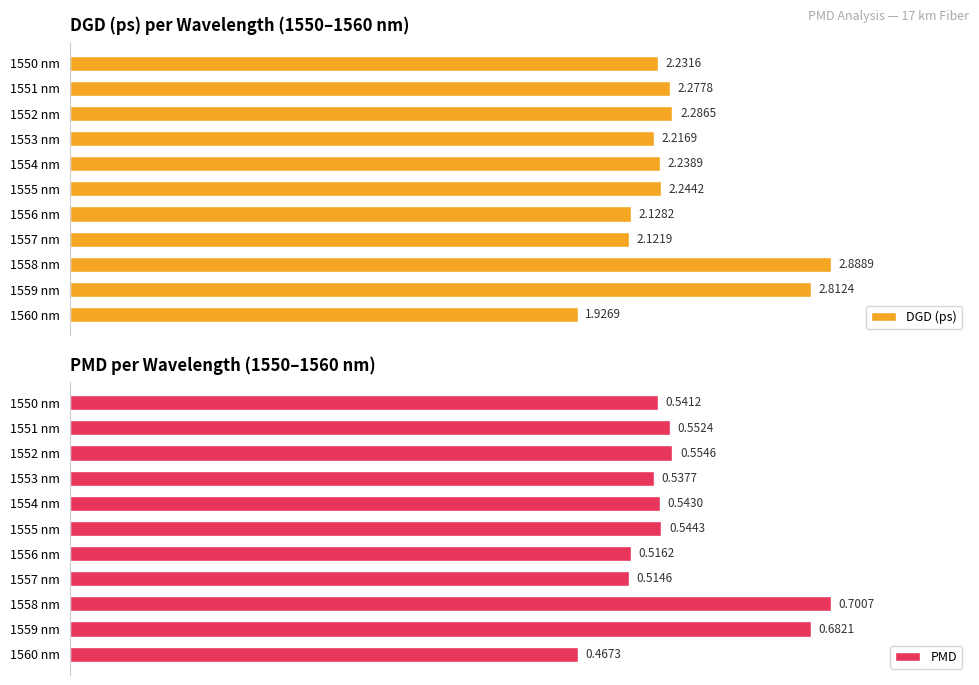

Reading left to right, transcribe all the data shown in this chart.

DGD (ps): 2.2	2.3	2.3	2.2	2.2	2.2	2.1	2.1	2.9	2.8	1.9
PMD: 0.5	0.6	0.6	0.5	0.5	0.5	0.5	0.5	0.7	0.7	0.5